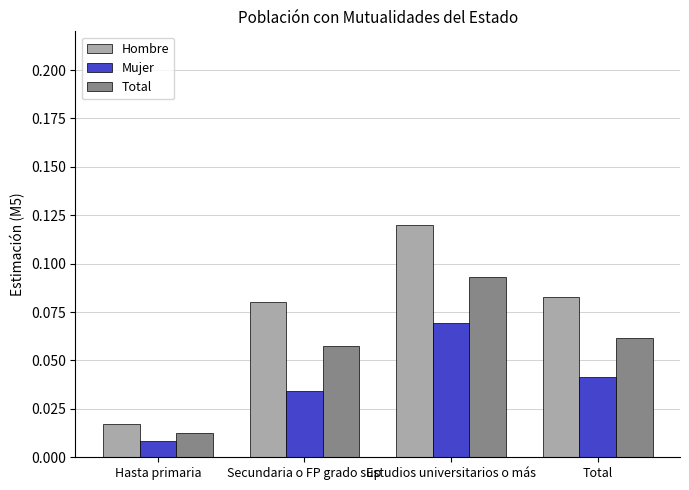

True or false: Hombre has a value of 0.0 at Estudios universitarios o más.

False